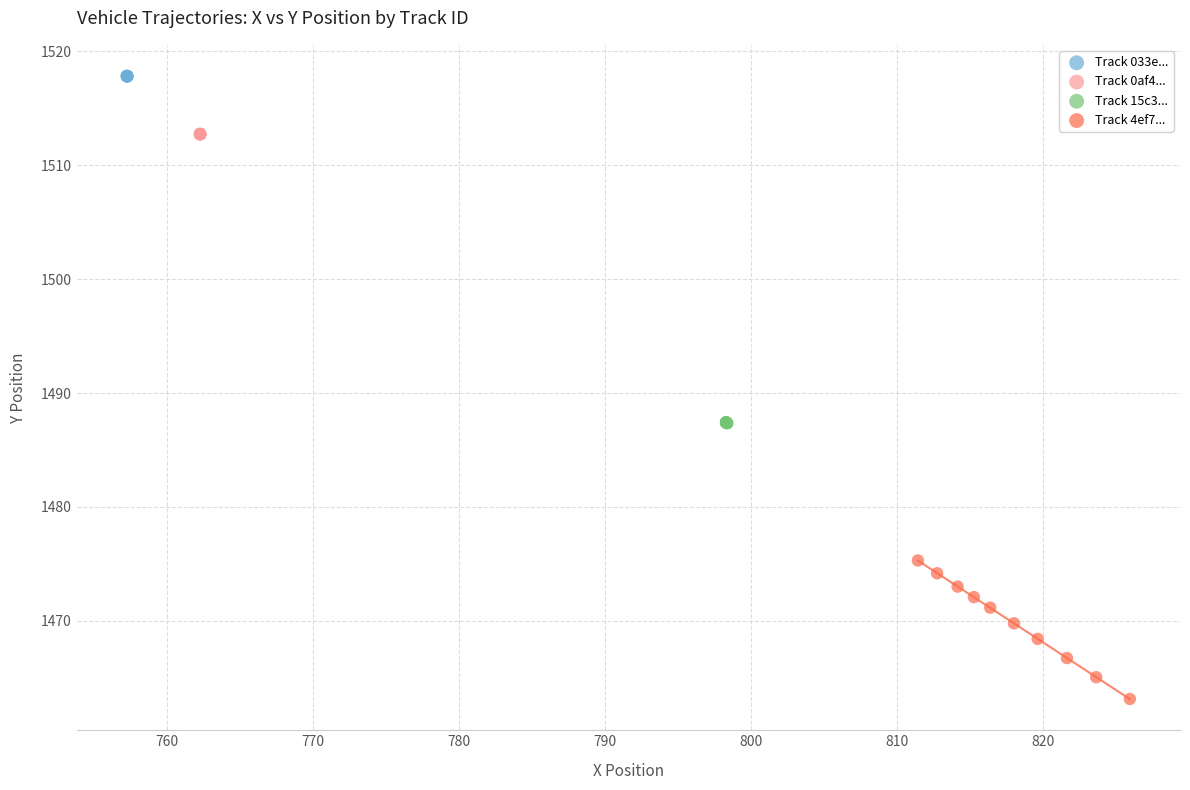

Which series reaches the minimum Y coordinate?

Track 4ef7...